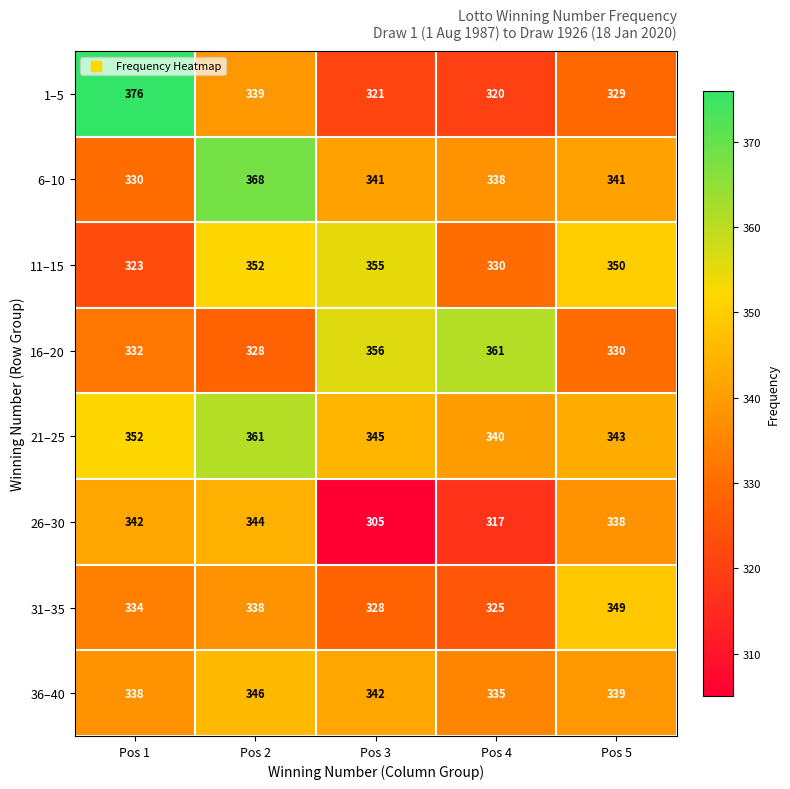

At which label does 16–20 reach its peak?

Pos 4